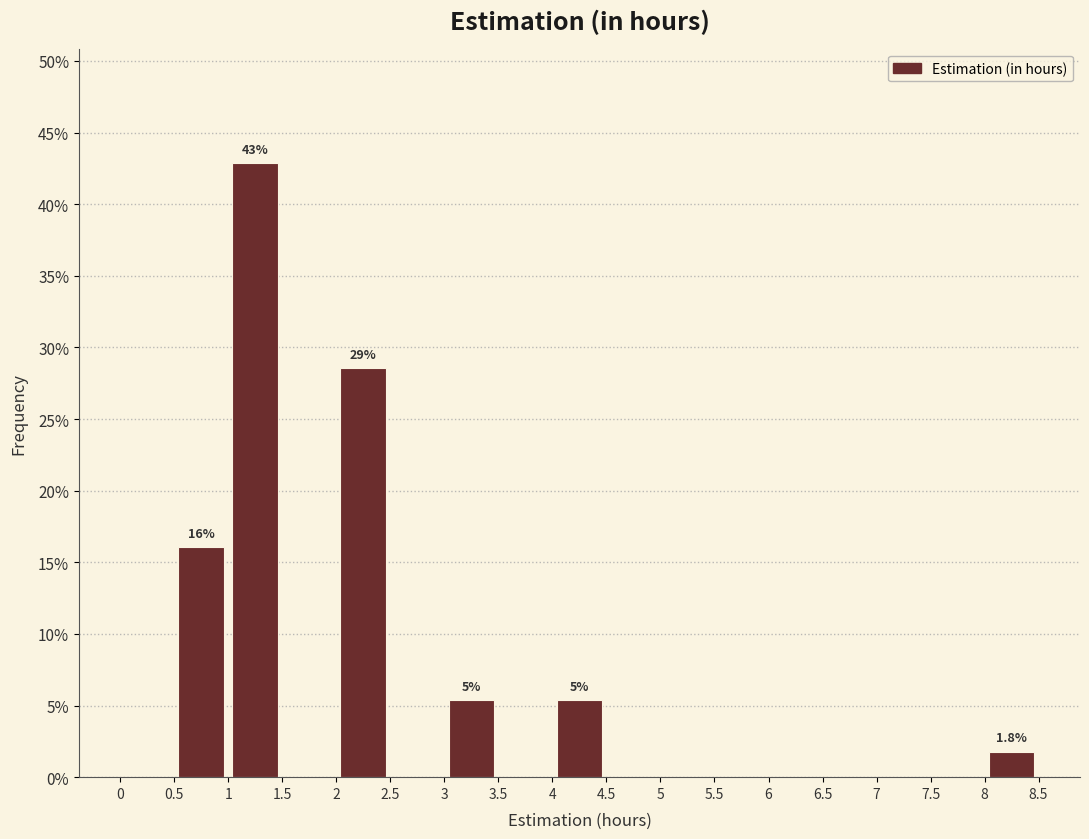

Which range on the x-axis has the tallest bar?

1 to 1.5